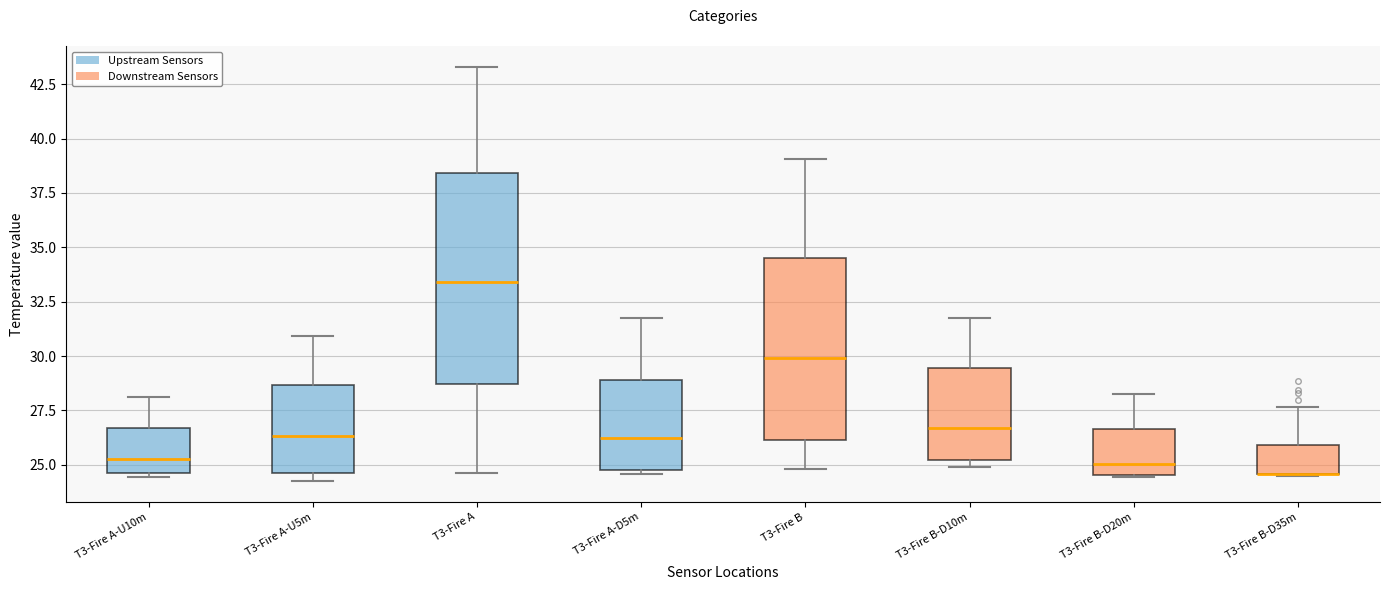

Which box is the tallest, from its lower edge to its upper edge?

T3-Fire A